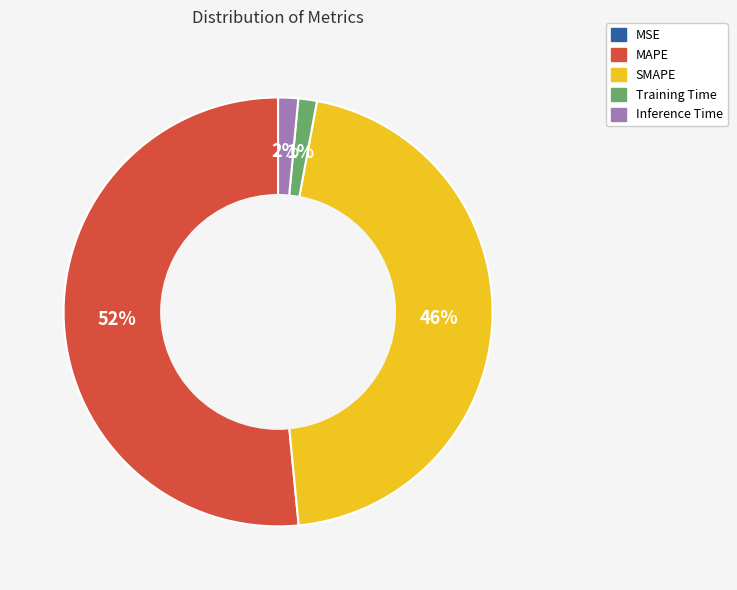

Which slice is the largest?

MAPE